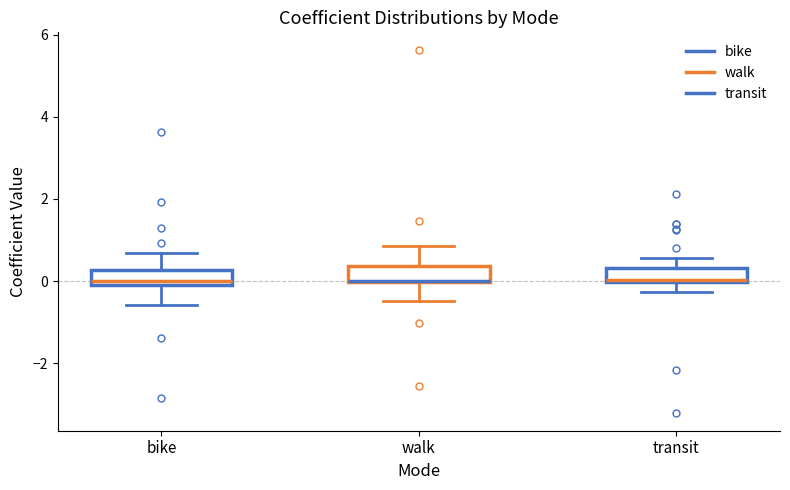

Where does the lower whisker of the box for bike end on the y-axis? The values are not printed on the chart, so give them approximately, as read against the axis.

-0.6